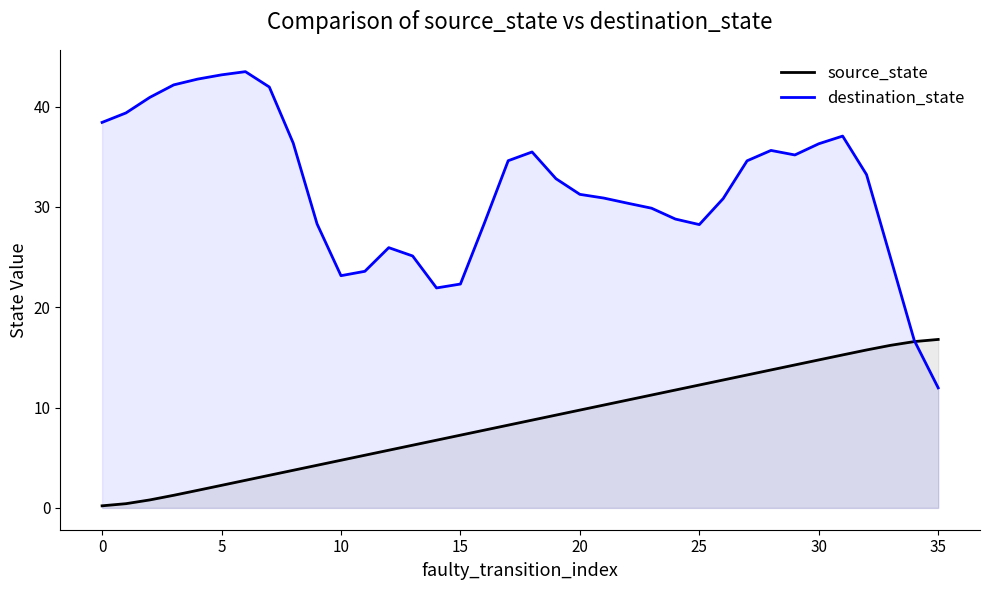

What is the greatest value displayed?

43.5